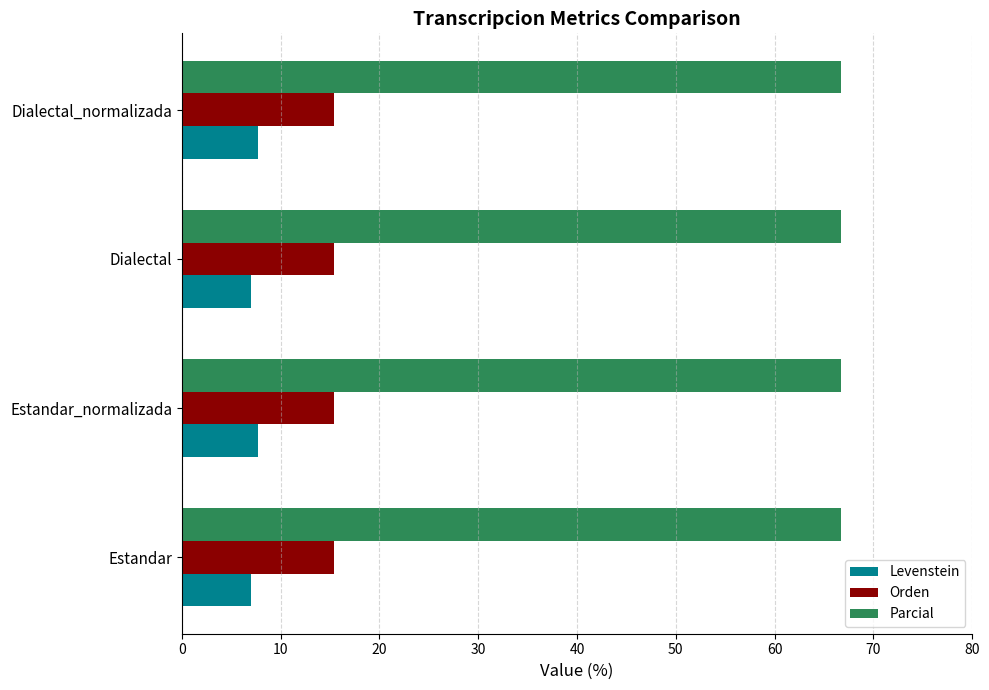

What is the maximum value for Parcial?

66.7